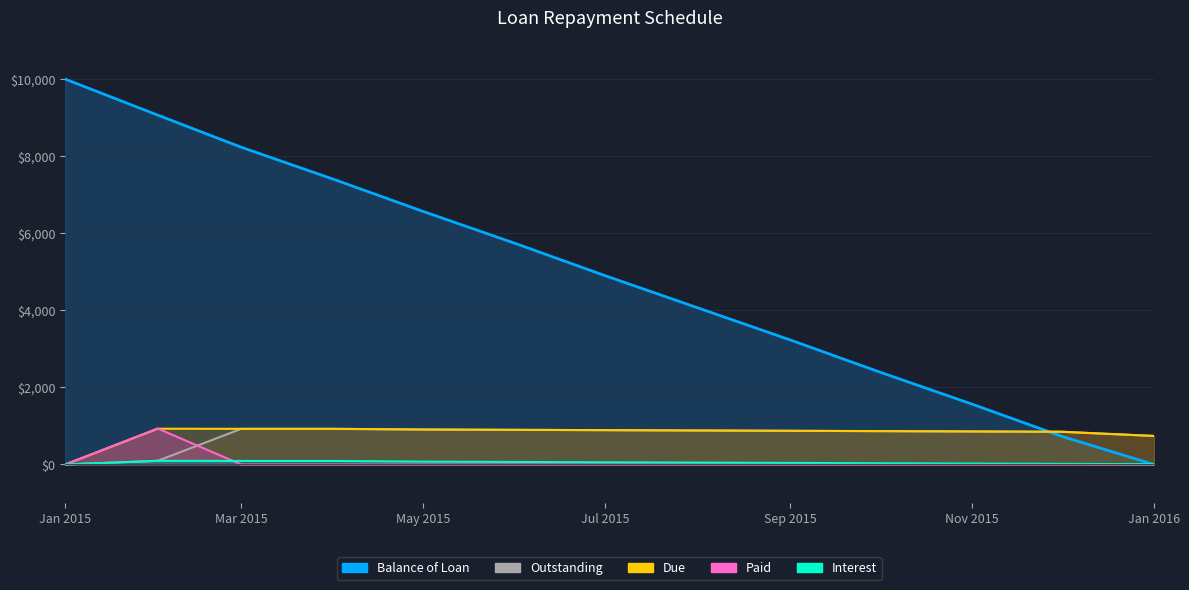

The Balance of Loan series shows 988.3 at Nov 2015. True or false?

False